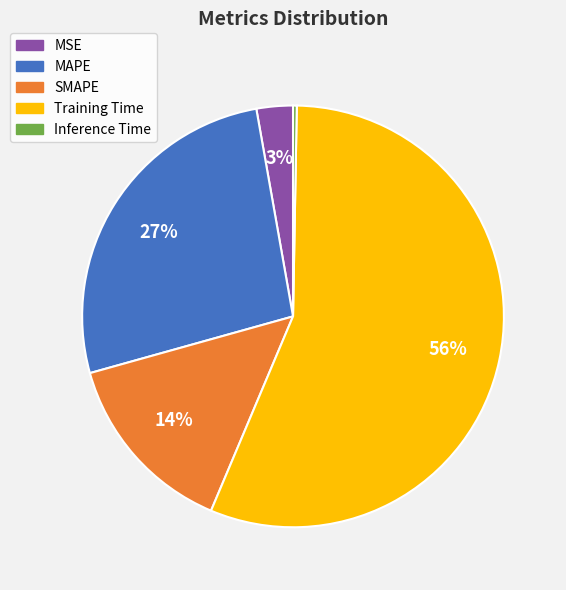

The Training Time slice represents 56% of the pie. True or false?

True